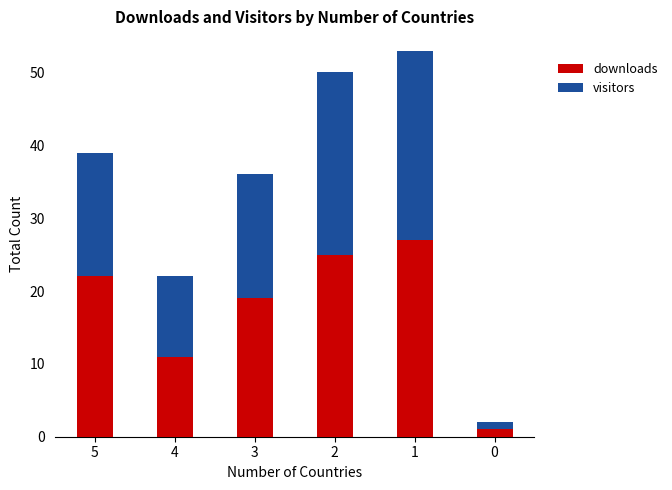

At which category is the sum across all series the highest?

1